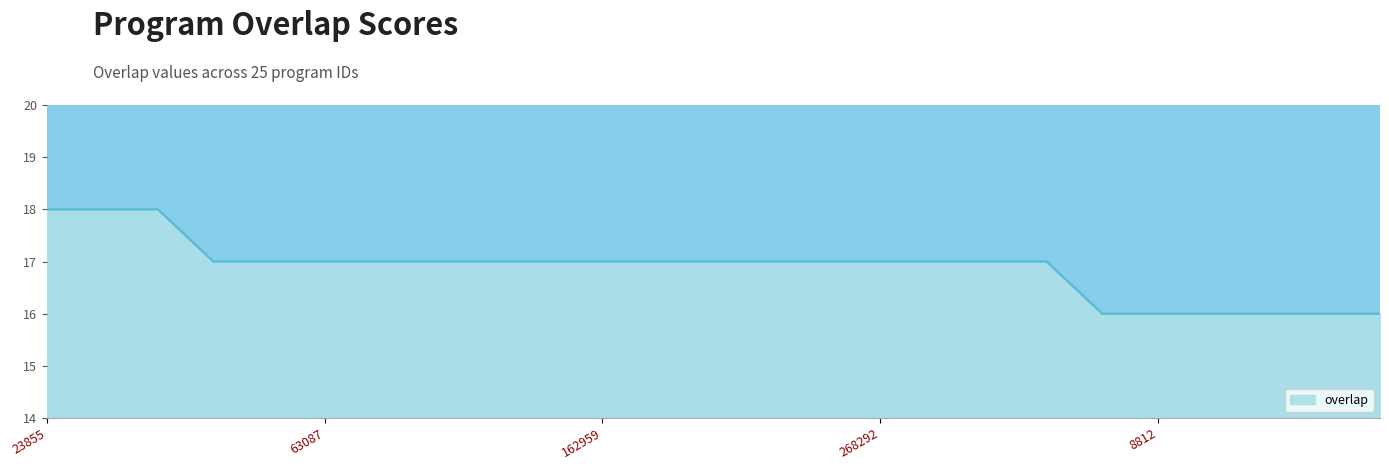

Reading left to right, list all the values displayed in this chart.

18	18	18	17	17	17	17	17	17	17	17	17	17	17	17	17	17	17	17	16	16	16	16	16	16